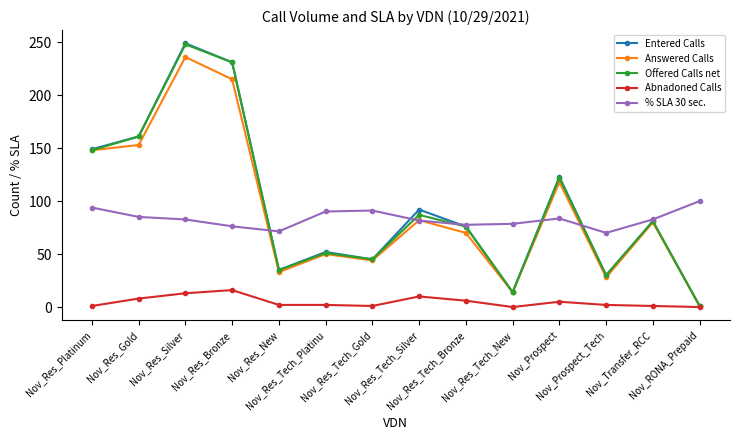

Is this an area chart (filled region under the line)?

No